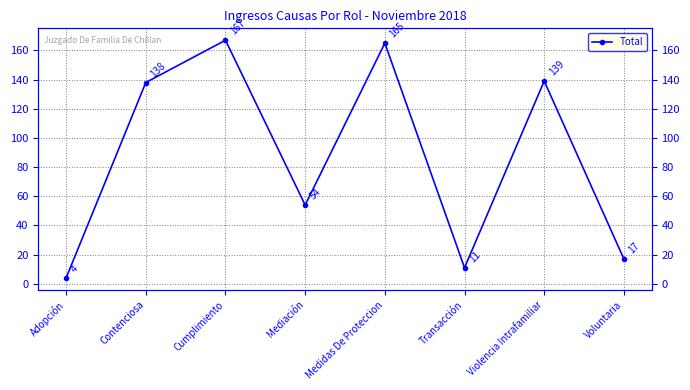

Which label corresponds to the largest value in the chart?

Cumplimiento